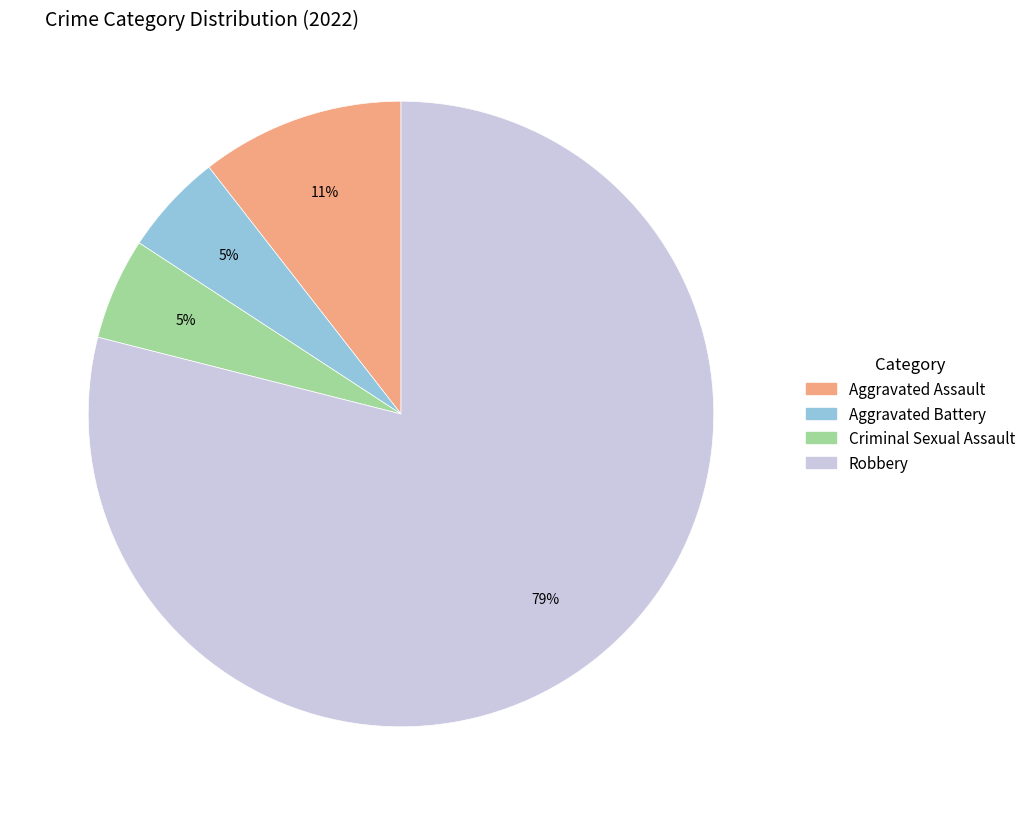

To the nearest percent, what portion does Criminal Sexual Assault represent?

5%